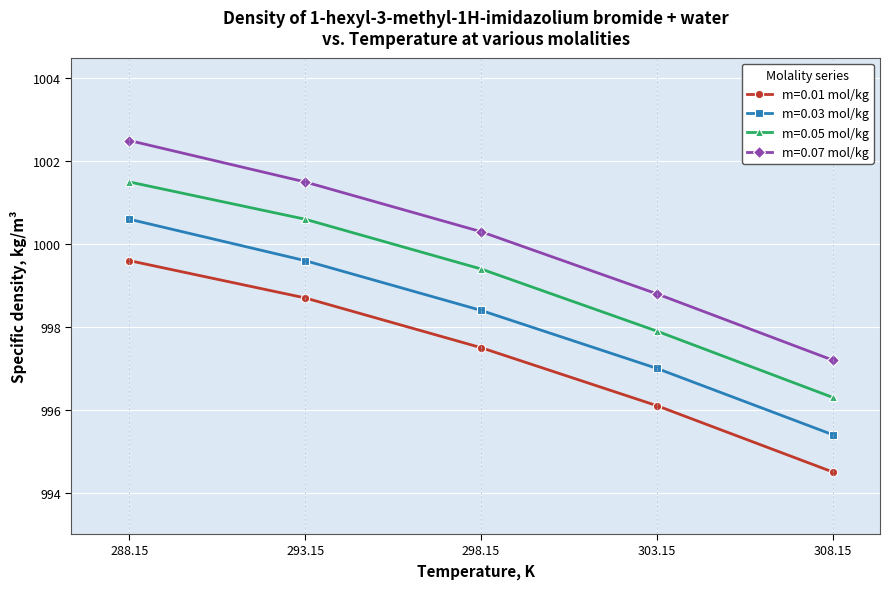

What is the difference between the maximum and minimum values in the m=0.01 mol/kg series?

5.1